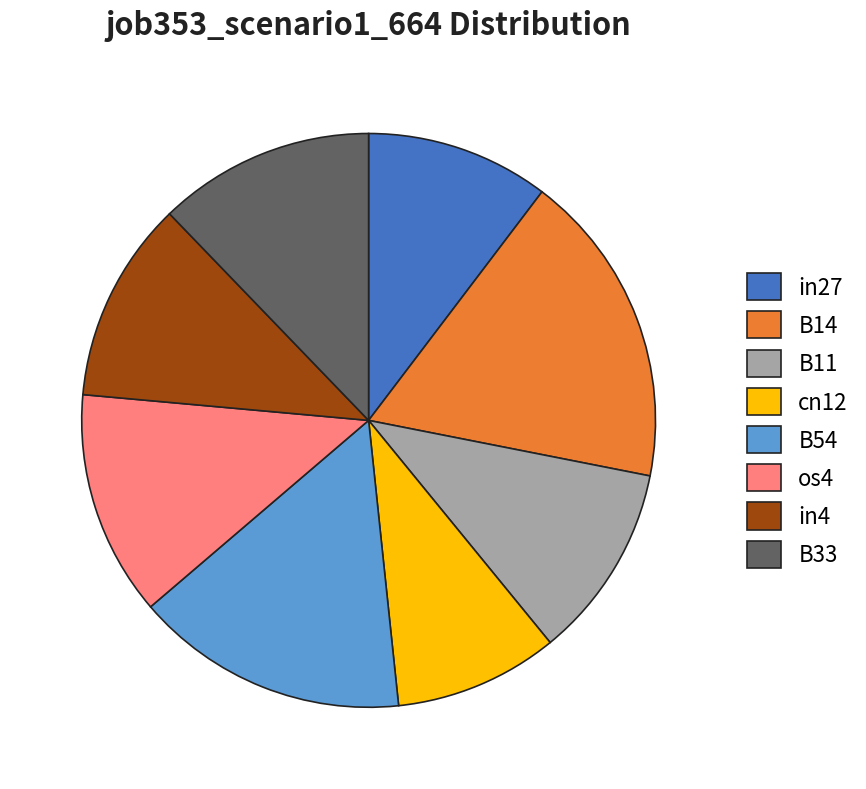

True or false: B33 accounts for 12% of the total.

True